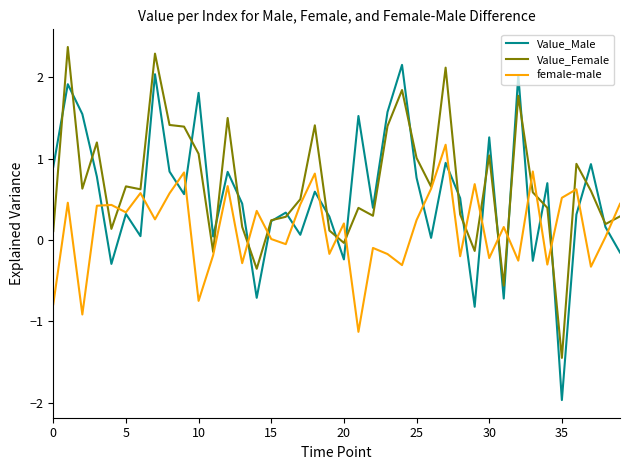

Which series has the widest spread of values?

Value_Male